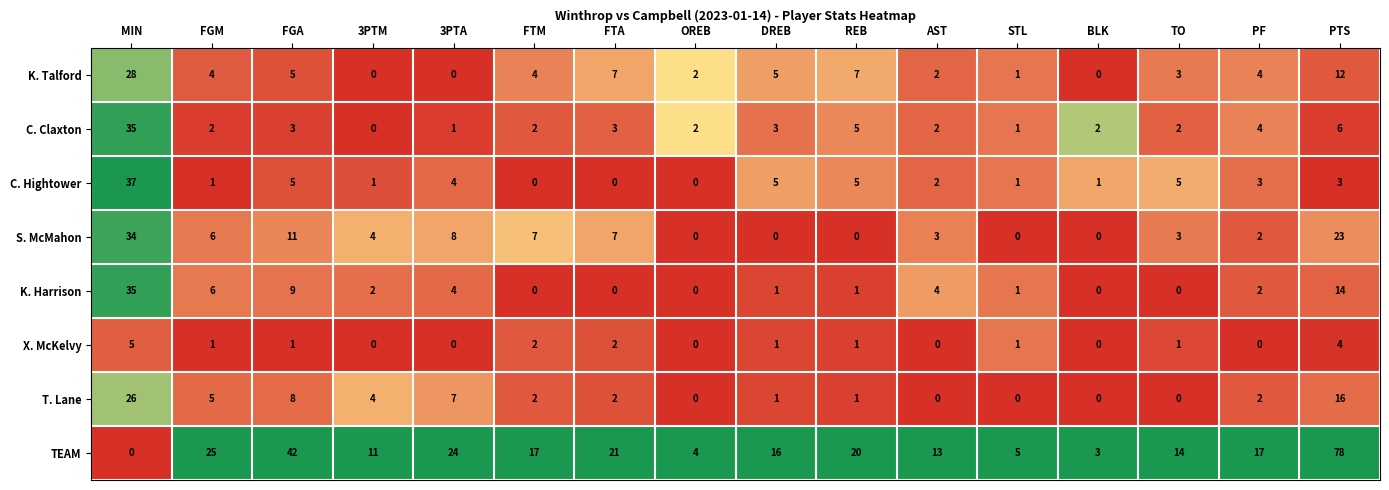

What value does the T. Lane series have at 3PTM?

4